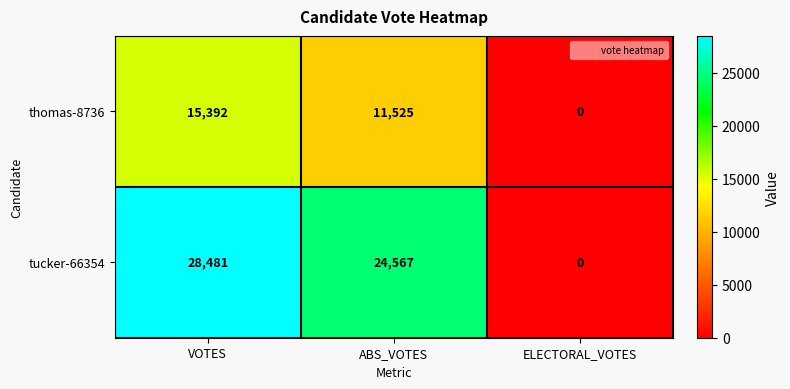

How many categories are shown in the chart?

3